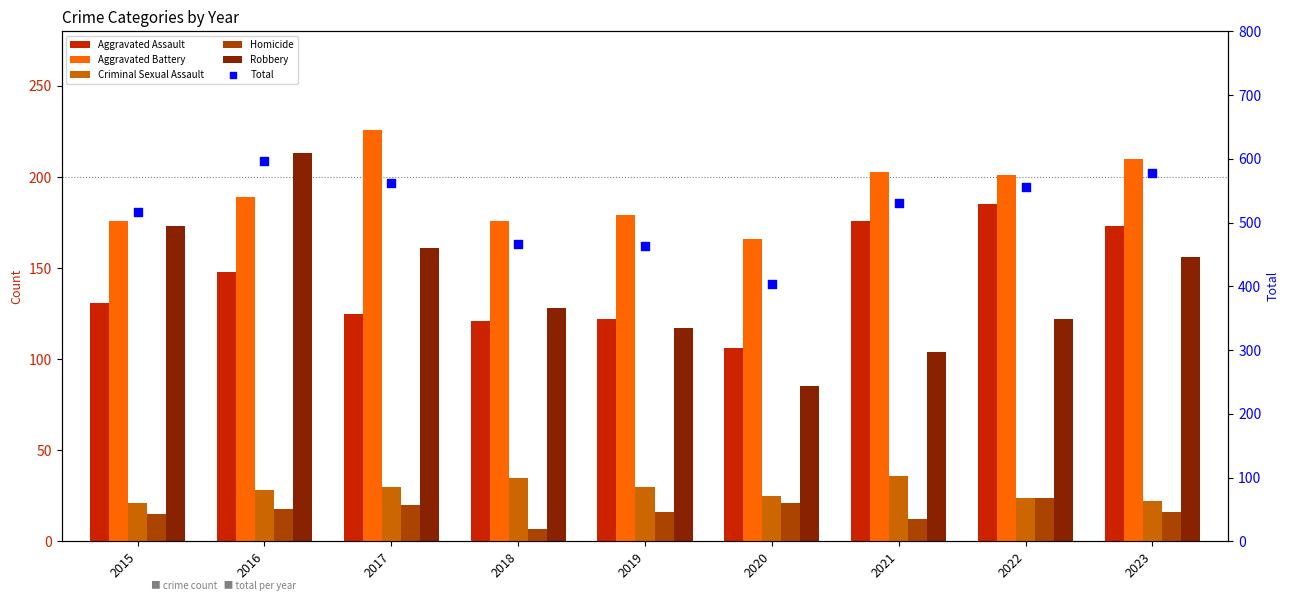

Which series has the largest Y range (max minus min)?

Total